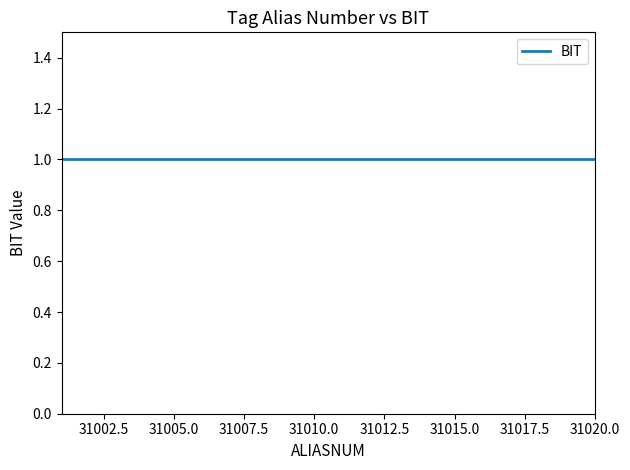

Is the value of ALIASNUM at 31015 greater than the value of BIT at 31004?

Yes